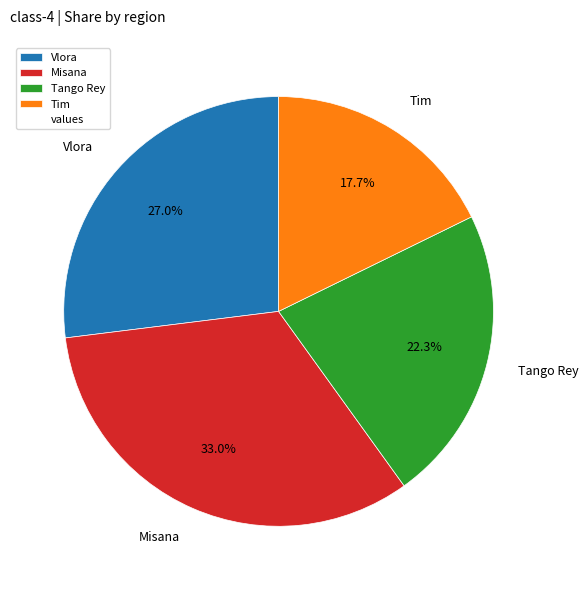

How many segments does this pie chart have?

4